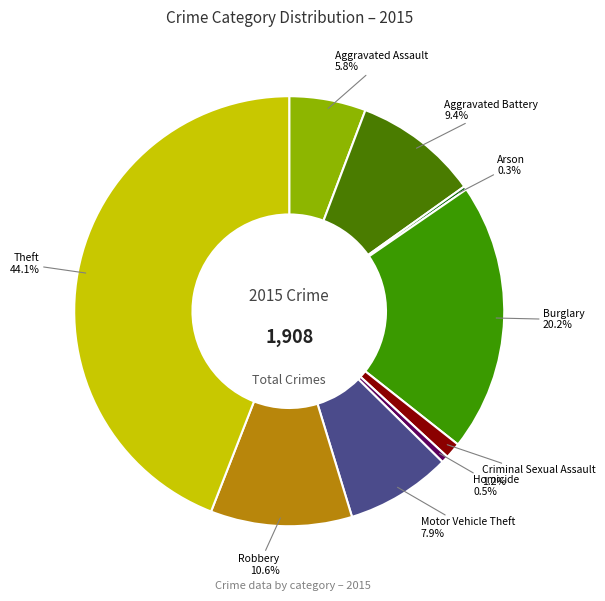

Combined, what portion of the pie is Aggravated Assault and Motor Vehicle Theft?

13.7%